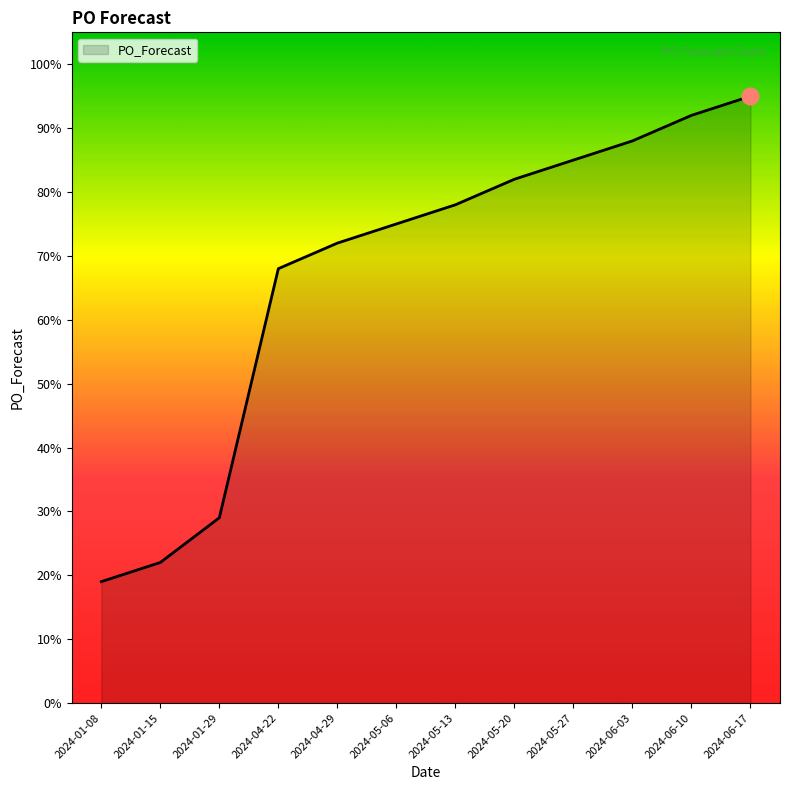

What position from the left is 2024-06-10?

11